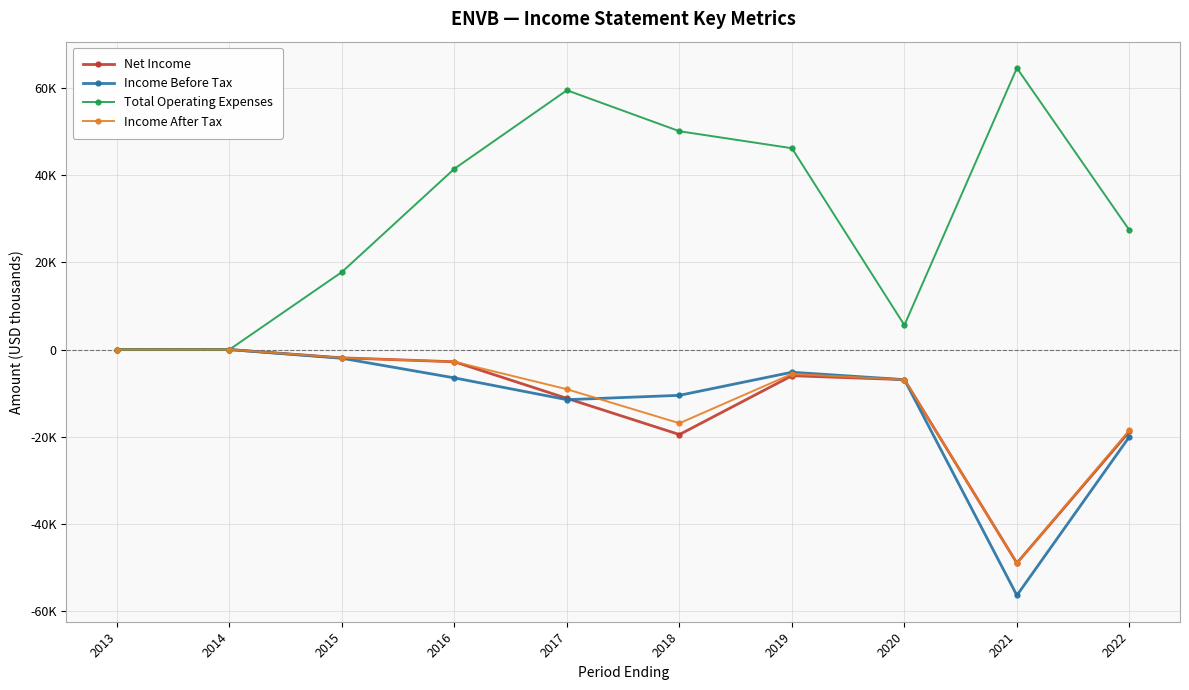

Is this an area chart (filled region under the line)?

No